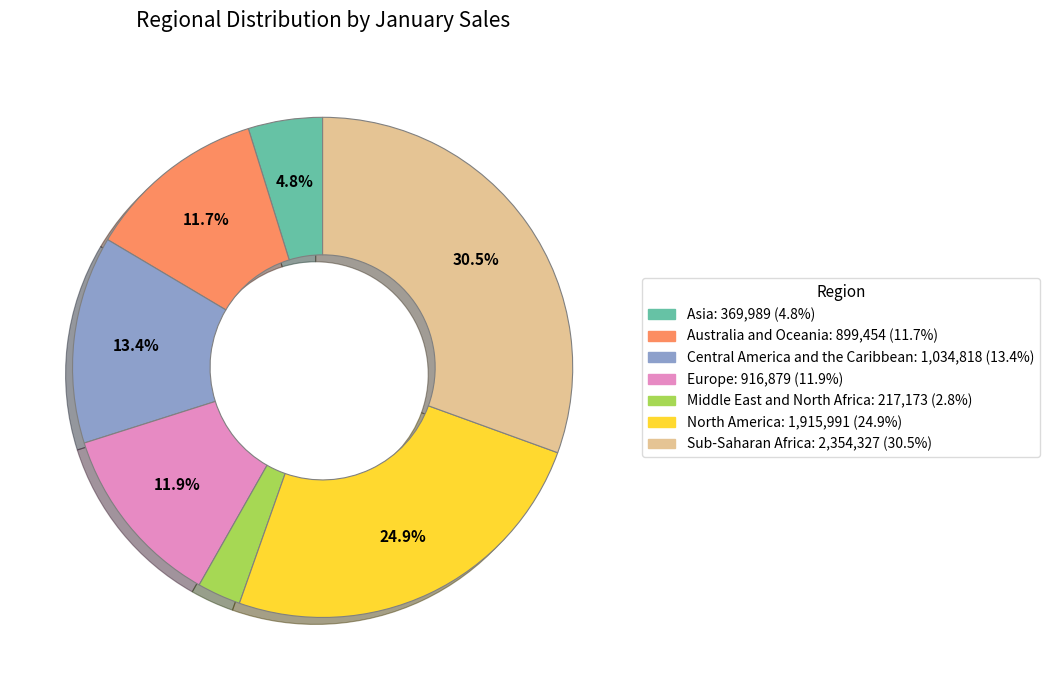

Which category has the smallest portion of the pie?

Middle East and North Africa